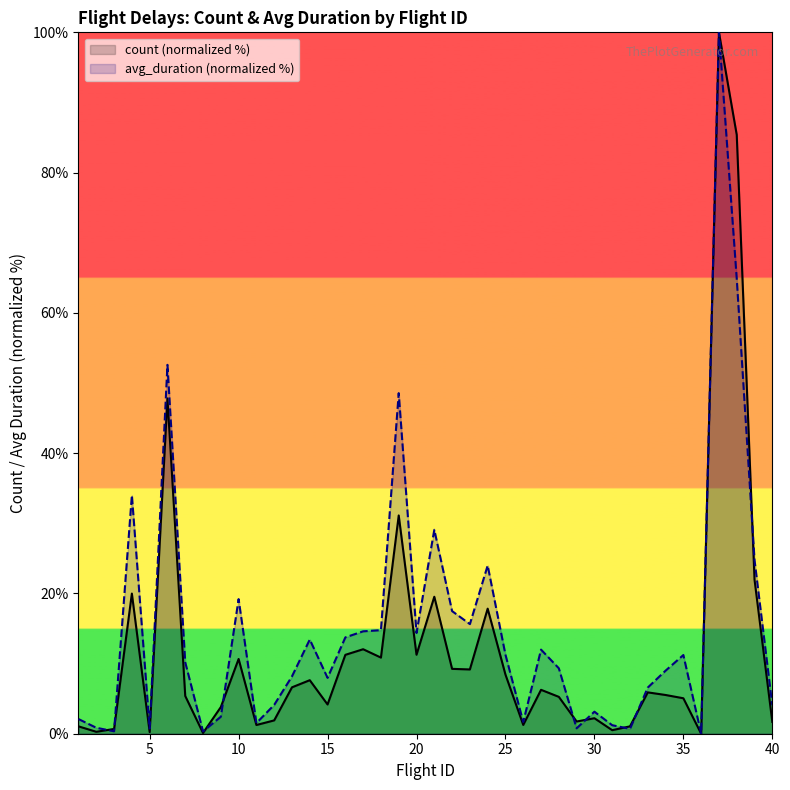

What is the sum of the avg_duration values at 11 and 30?

4.7